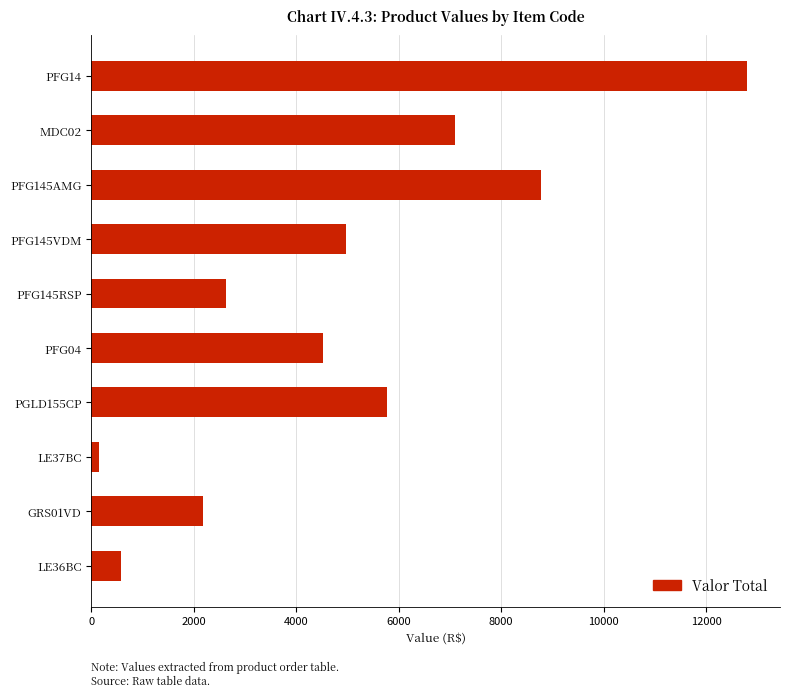

What is the label of the 4th bar from the top?

PFG145VDM